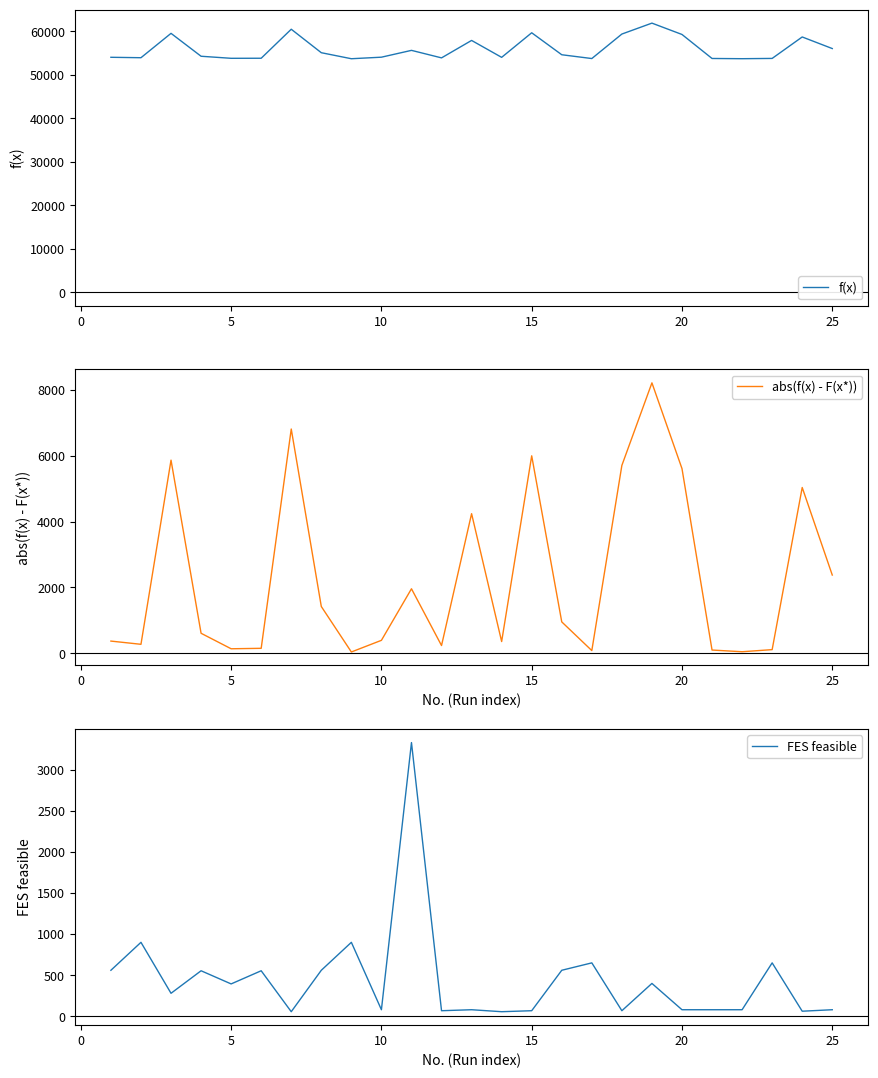

True or false: FES feasible and f(x) intersect in this chart.

False